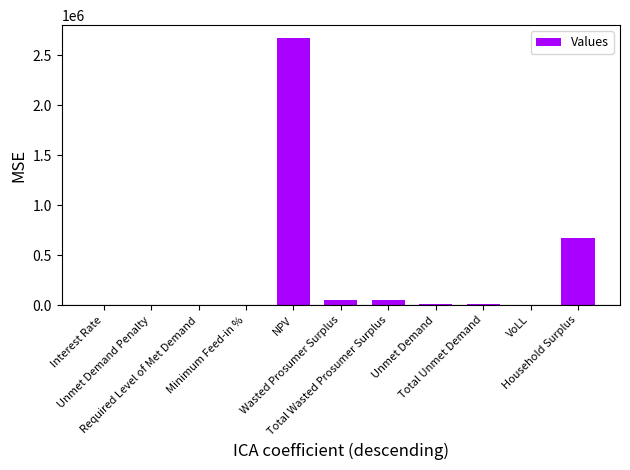

What is the sum of all values?

3463831.7